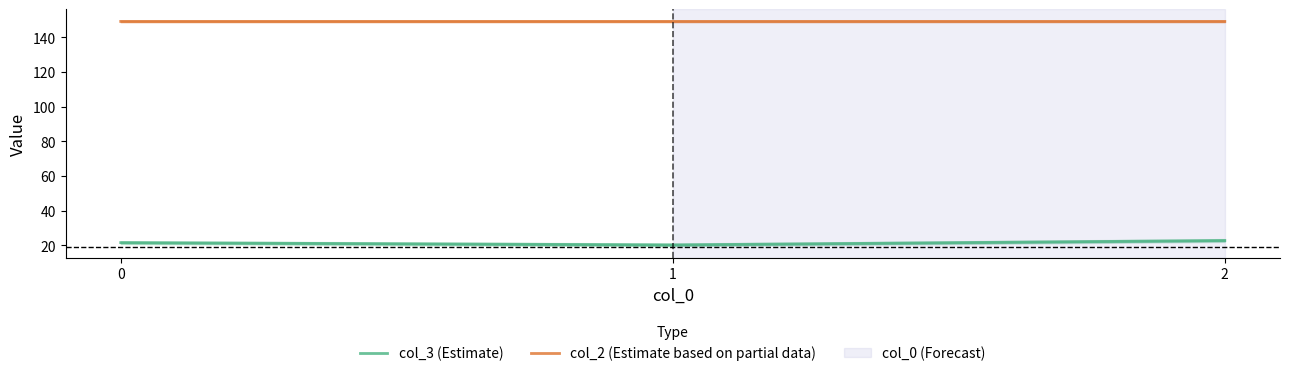

Reading right to left, list all the values displayed in this chart.

col_3 (Estimate): 2=22.8	1=20.3	0=21.6
col_2 (Estimate based on partial data): 2=149.2	1=149.2	0=149.2